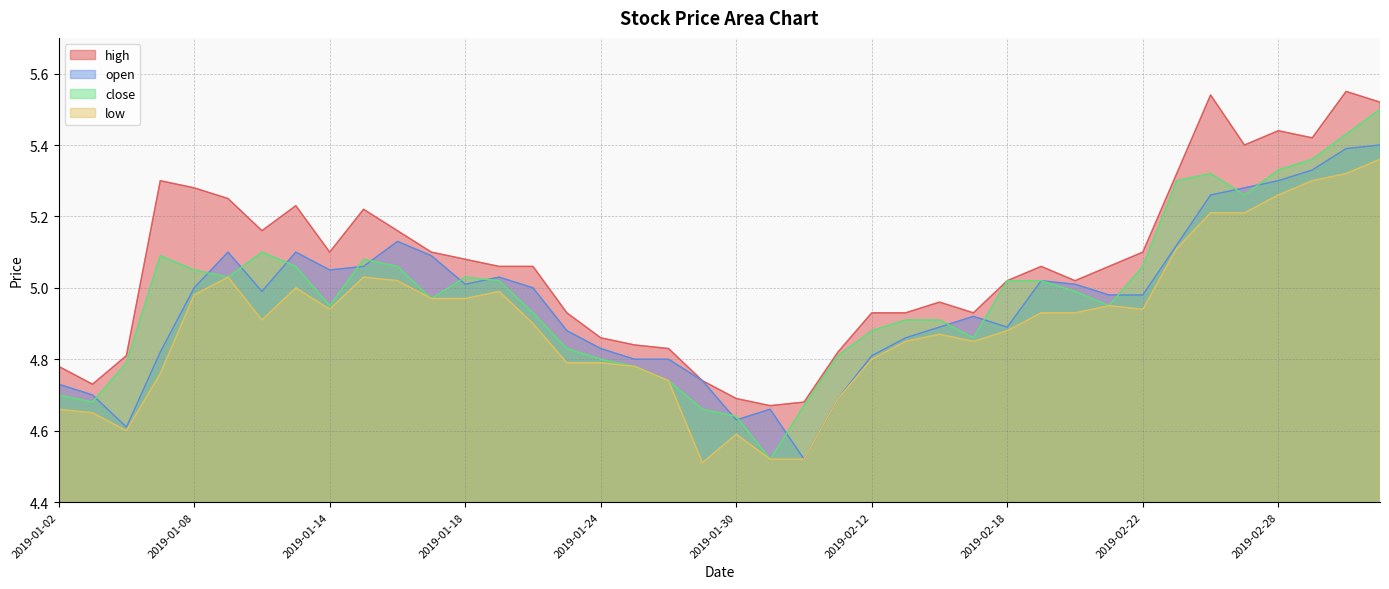

At which category does low reach its first local valley?

2019-01-04